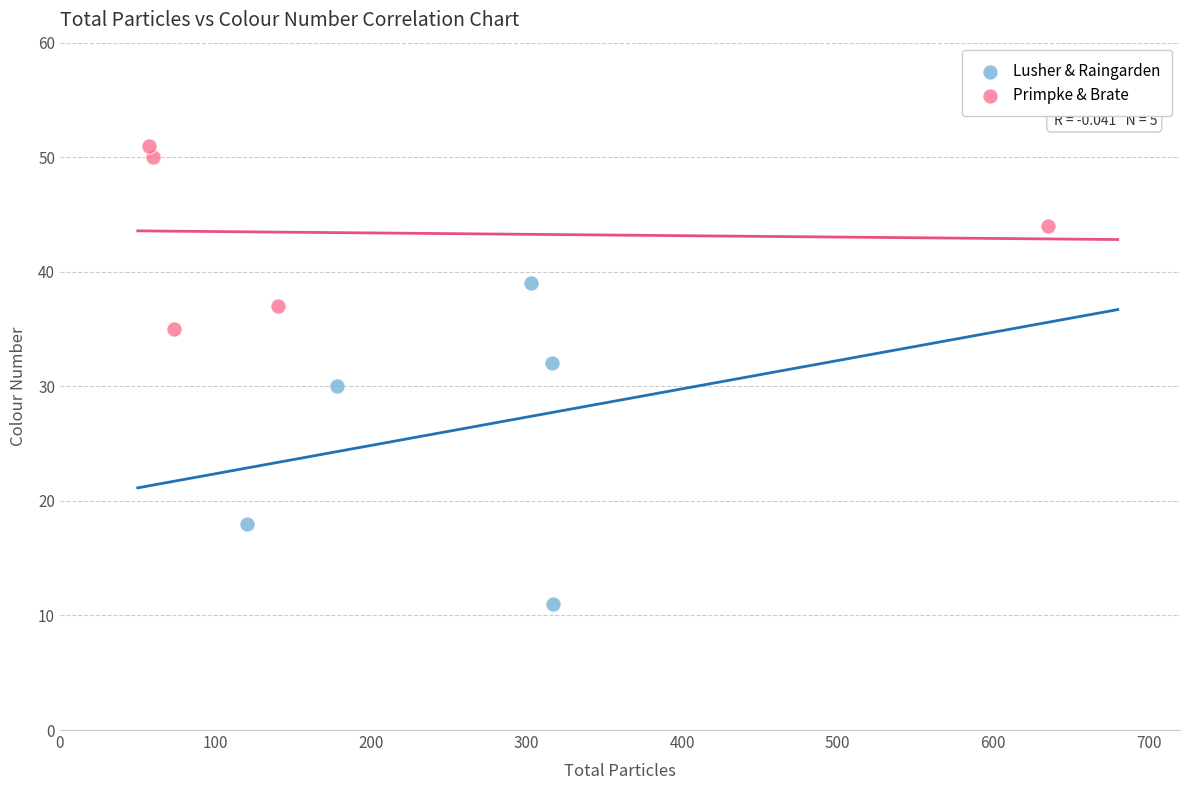

Which series reaches the maximum Y coordinate?

Primpke & Brate